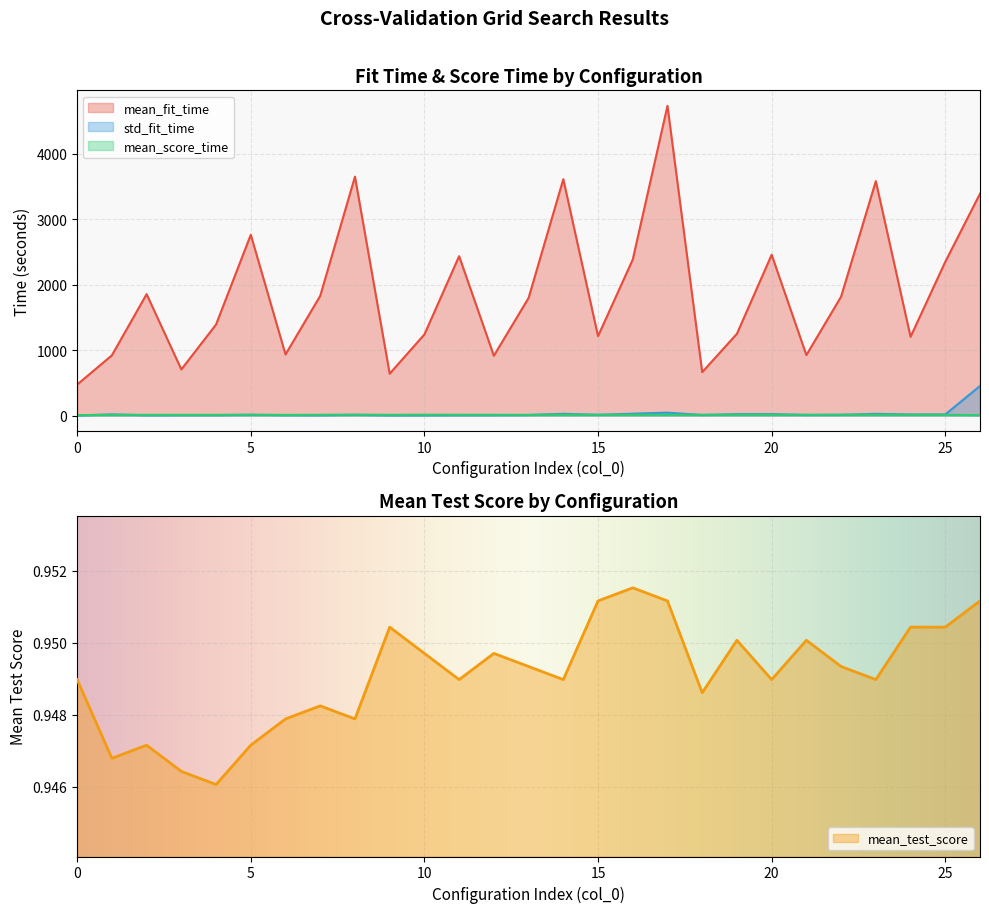

What is the highest value of the std_fit_time series?

451.6